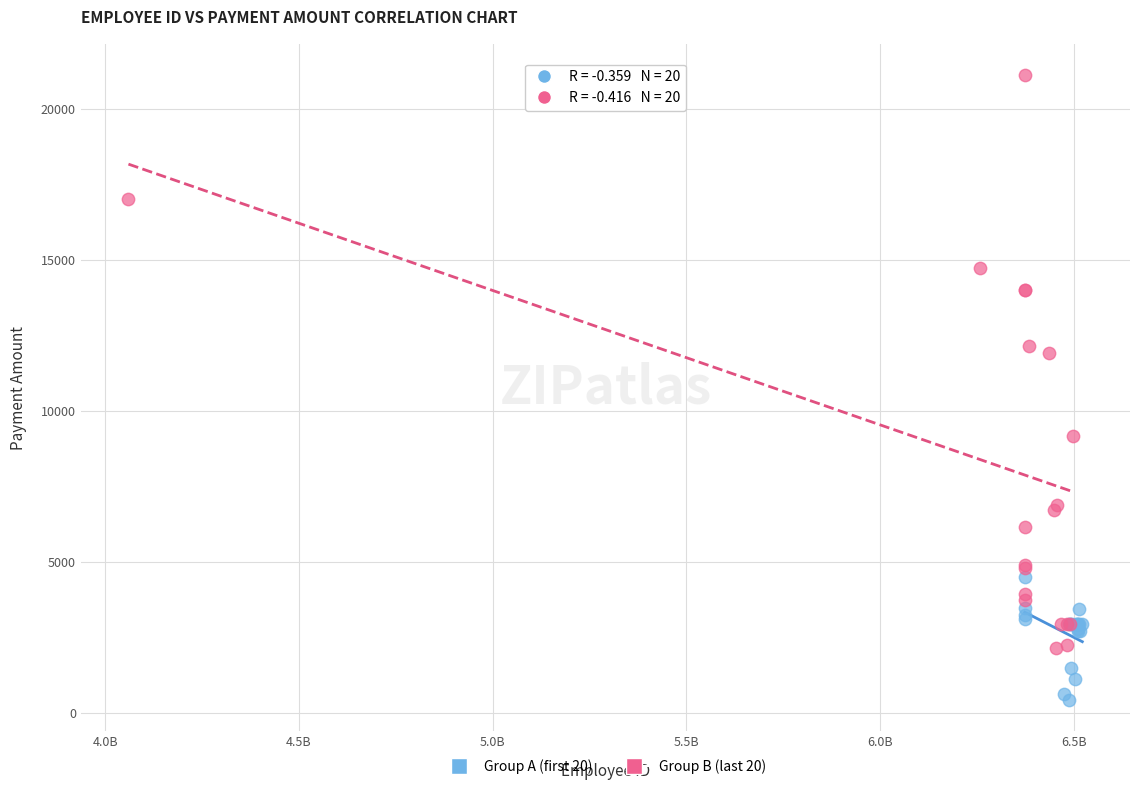

Which series contains the lowest Y value?

Group A (first 20)